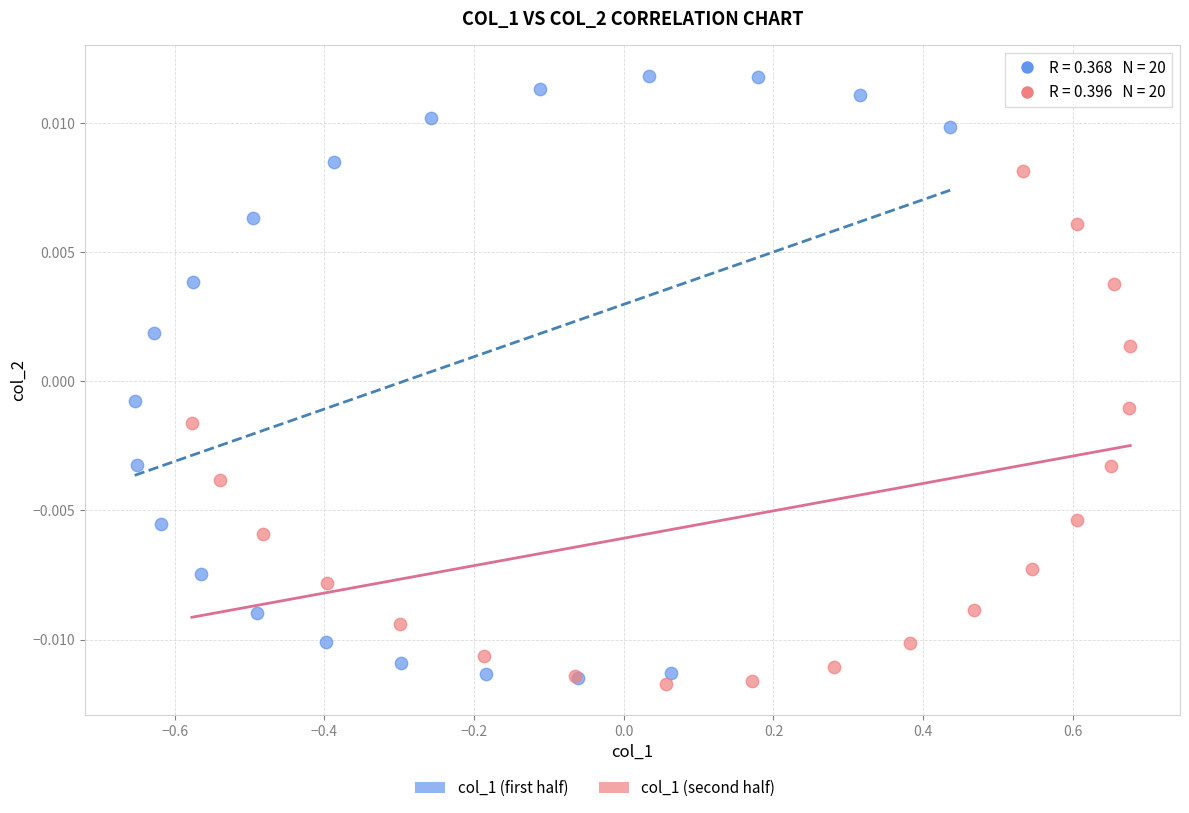

Which series has the largest Y range (max minus min)?

col_1 (first half)